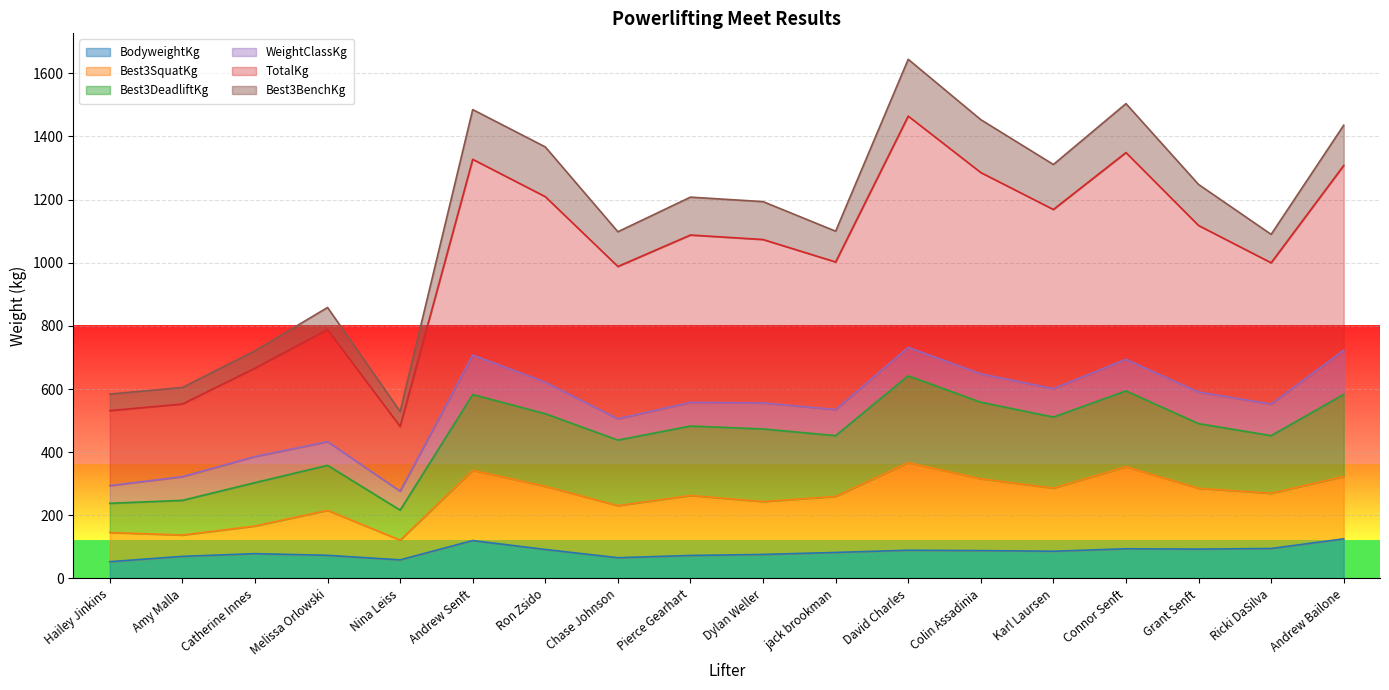

Does the chart display data point markers on the line(s)?

No